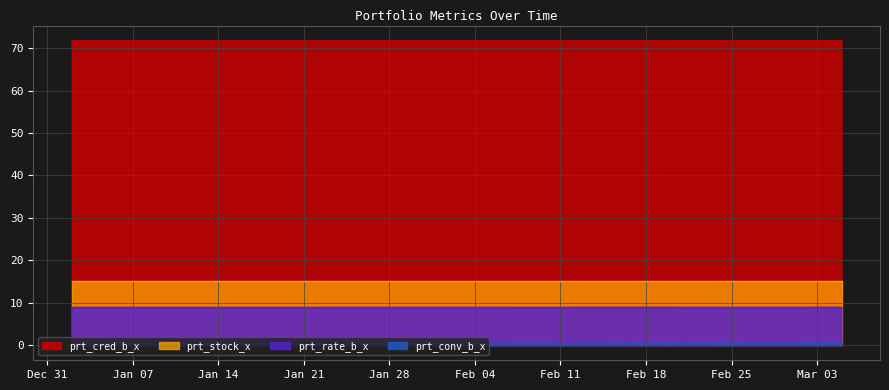

What is the average value of the prt_cred_b_x series?

71.7